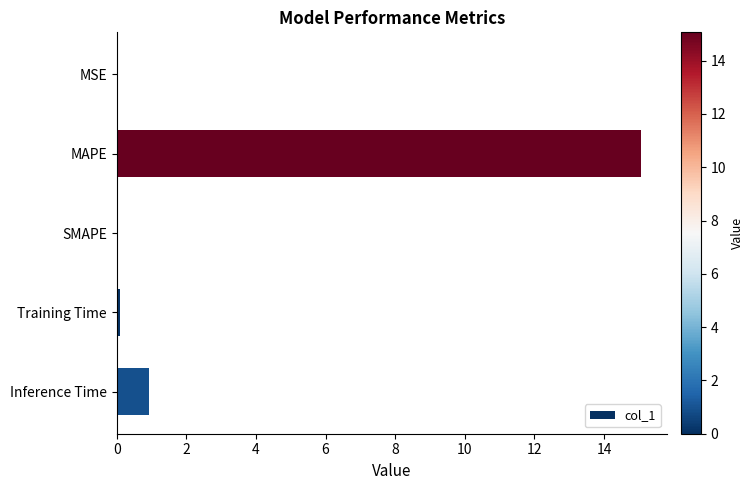

Are the bars horizontal?

Yes